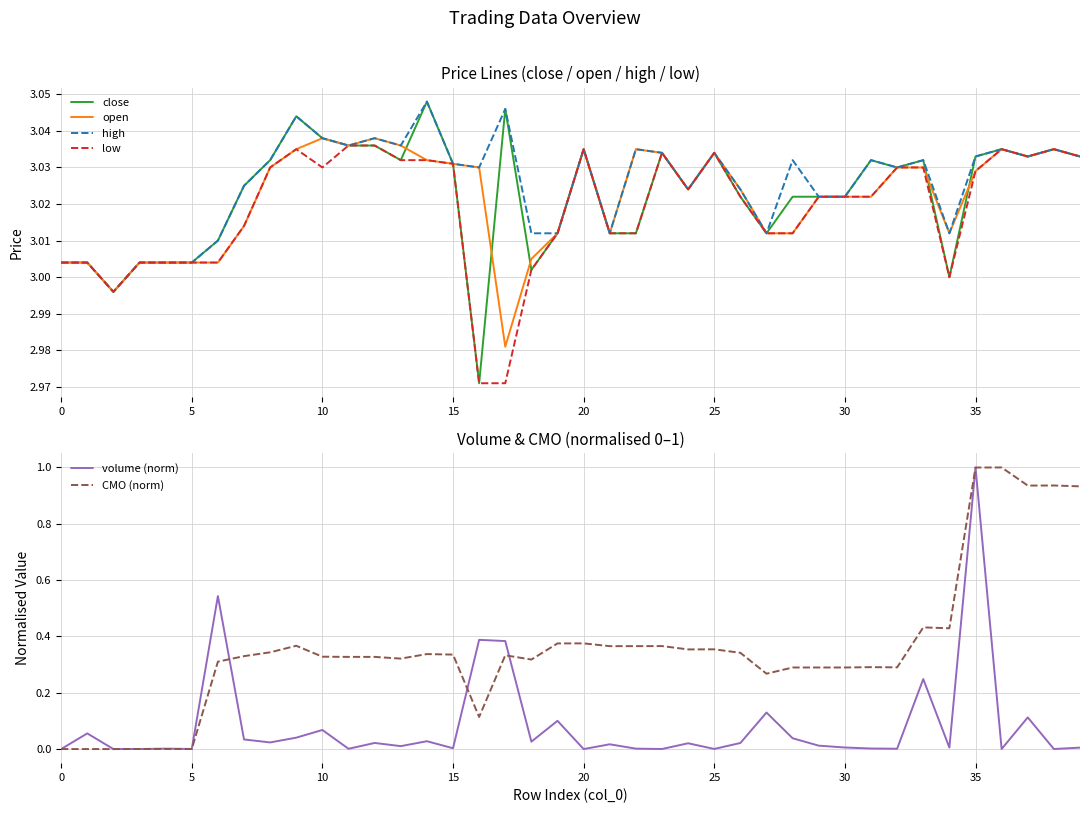

Is it true that low equals 2.1 at 35?

False